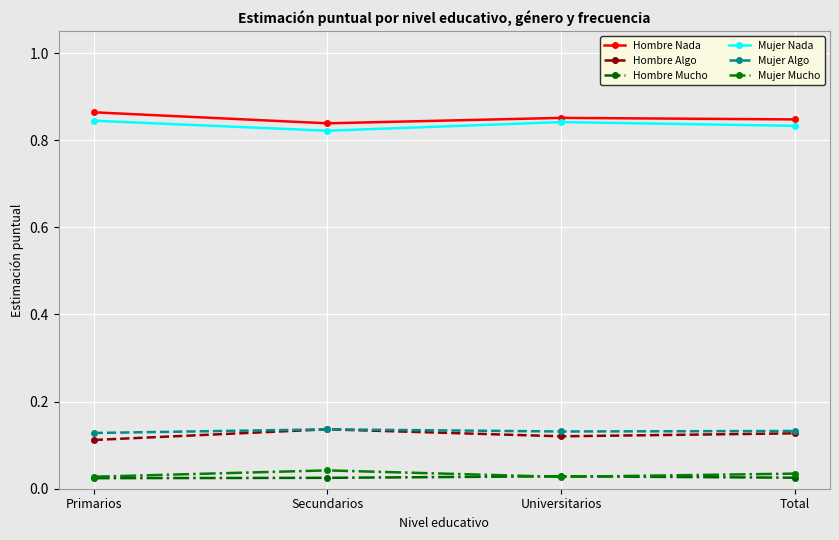

Reading left to right, extract all data points from this chart.

Hombre Nada: 0.9	0.8	0.9	0.8
Hombre Algo: 0.1	0.1	0.1	0.1
Hombre Mucho: 0.0	0.0	0.0	0.0
Mujer Nada: 0.8	0.8	0.8	0.8
Mujer Algo: 0.1	0.1	0.1	0.1
Mujer Mucho: 0.0	0.0	0.0	0.0